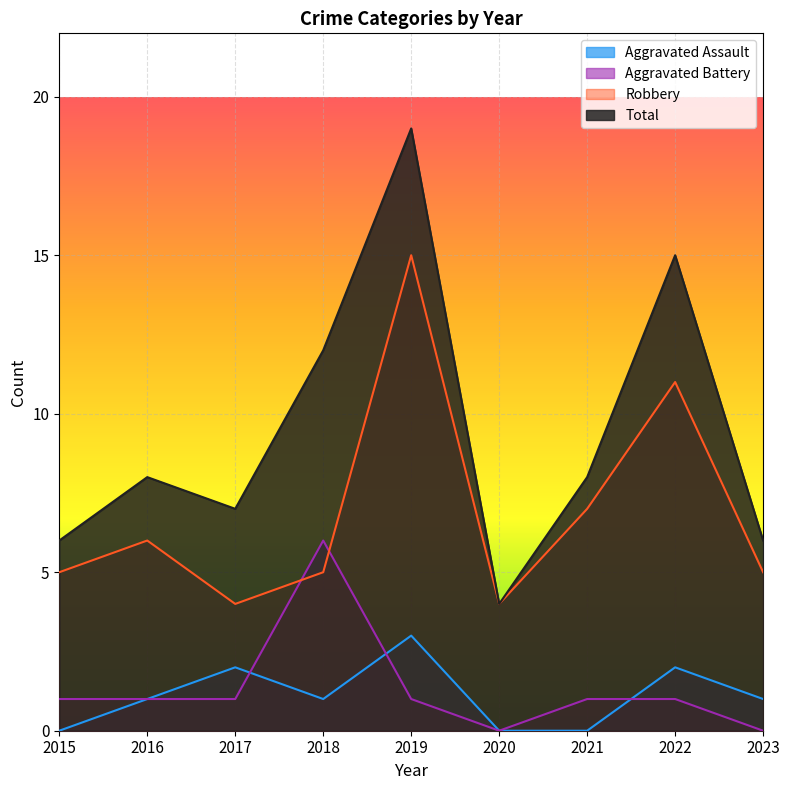

Count the Aggravated Battery values in the range 1 to 2.

6